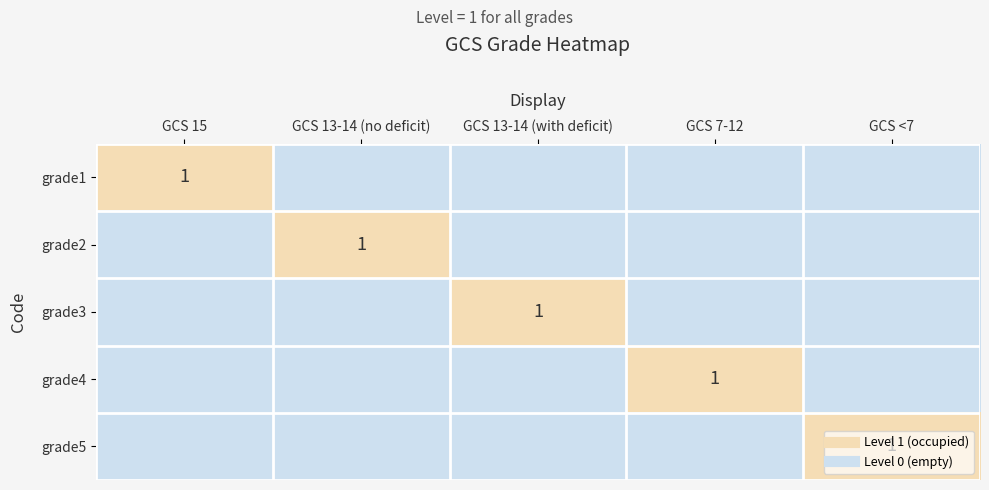

Which category has the highest value across all series?

GCS 15